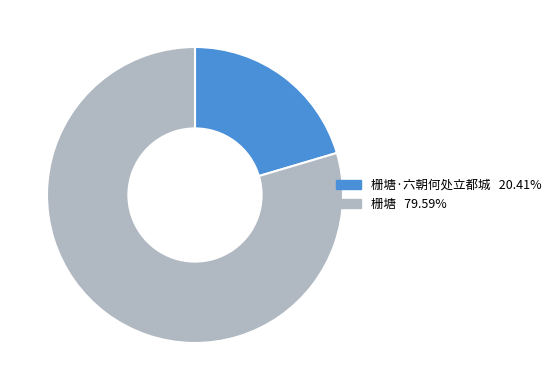

Is there any slice that represents more than half of the pie?

Yes